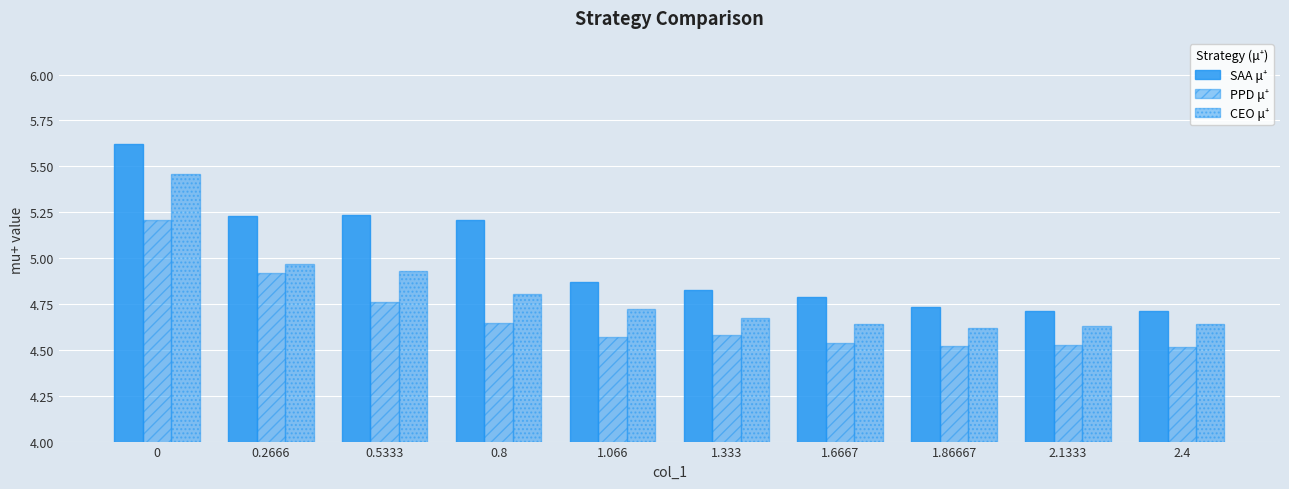

Which category has the lowest value across all series?

2.4